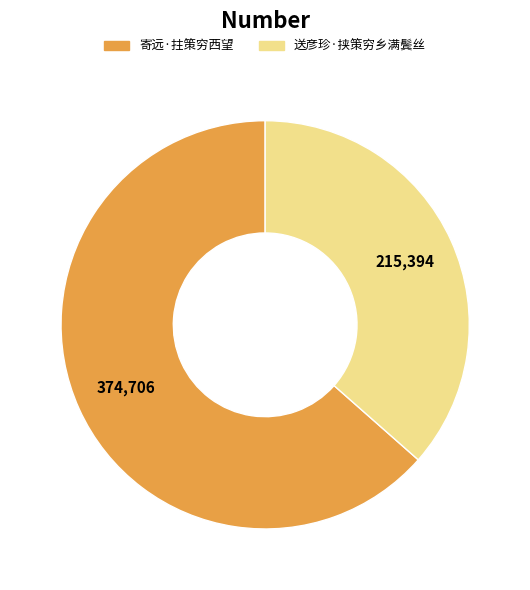

Approximately how many times larger is the value at 寄远·拄策穷西望 compared to 送彦珍·挟策穷乡满鬓丝?

1.7